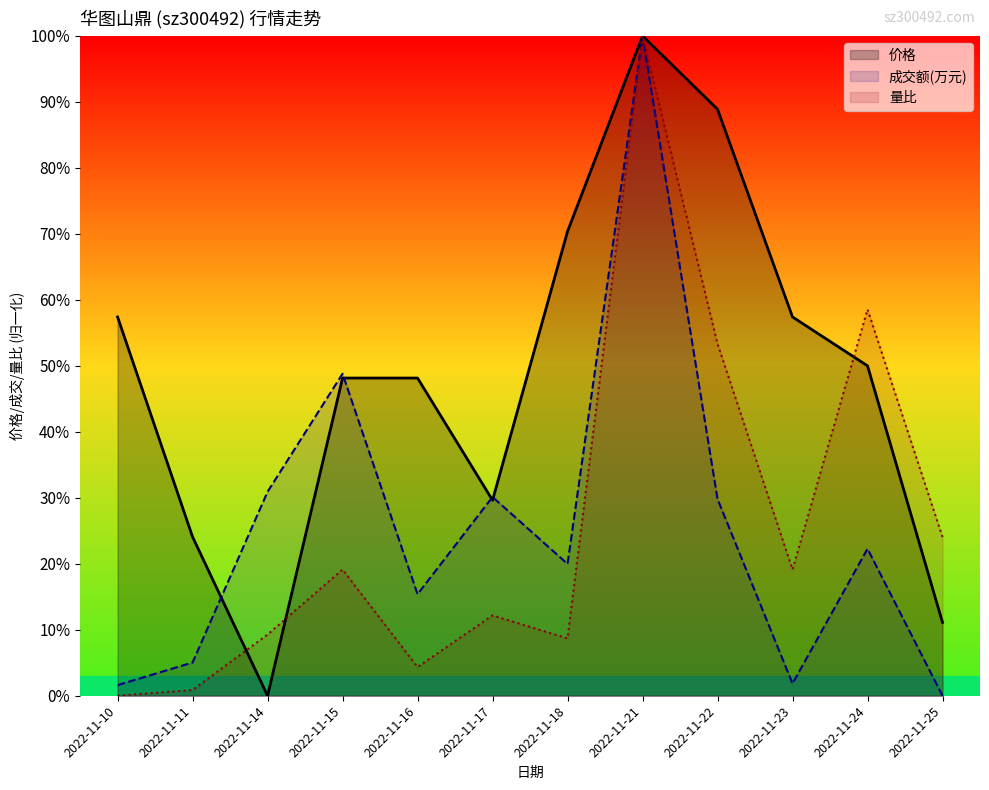

What is the sum of the 量比 values at 2022-11-21 and 2022-11-22?

1.5